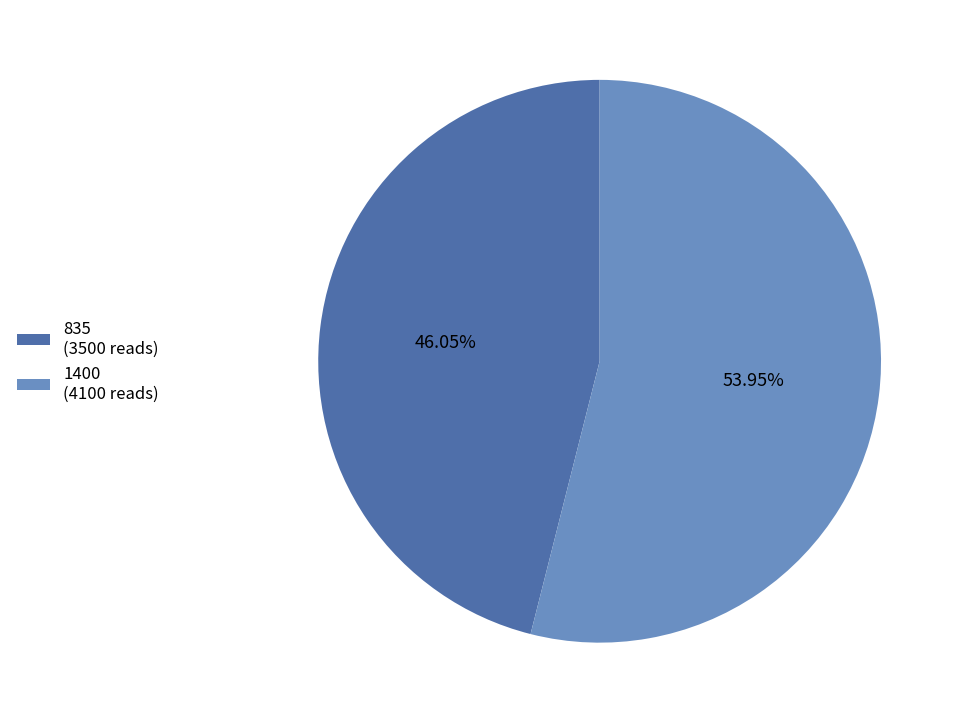

To the nearest percent, what is the difference between the largest and smallest slice percentages?

8%